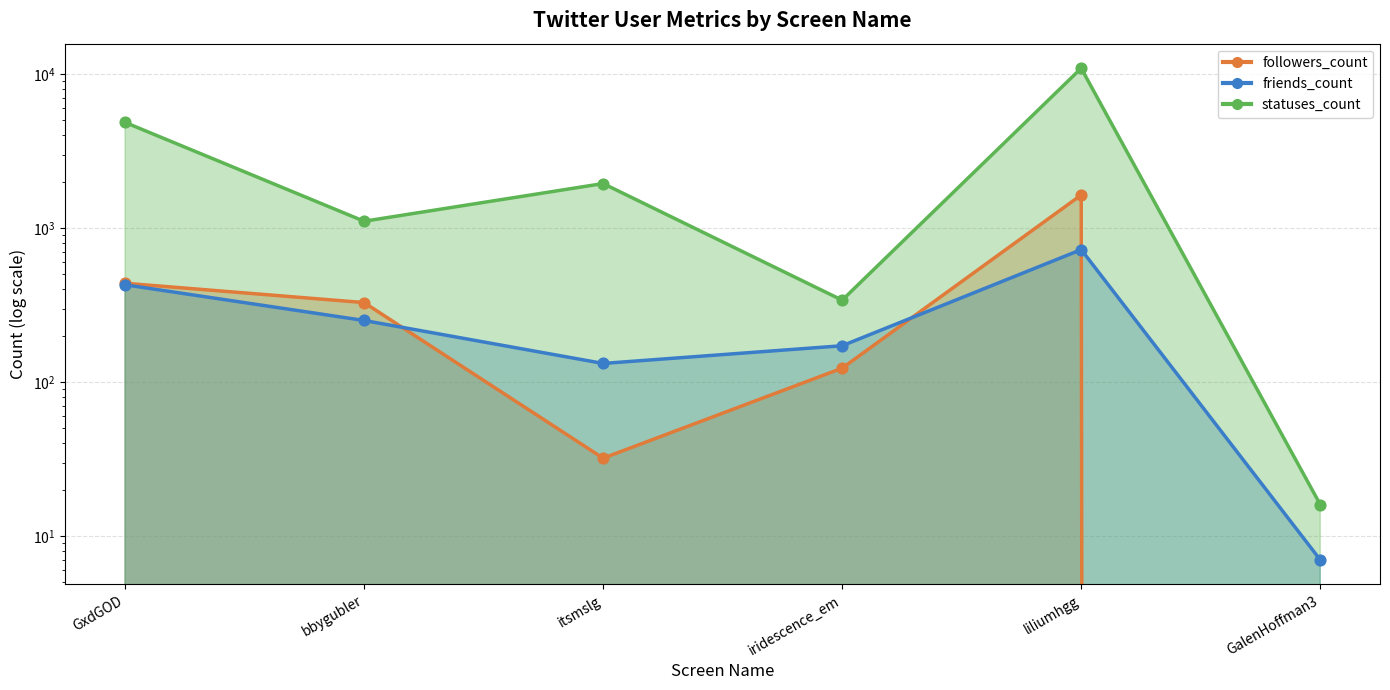

What are all the series names shown in the legend?

followers_count, friends_count, statuses_count